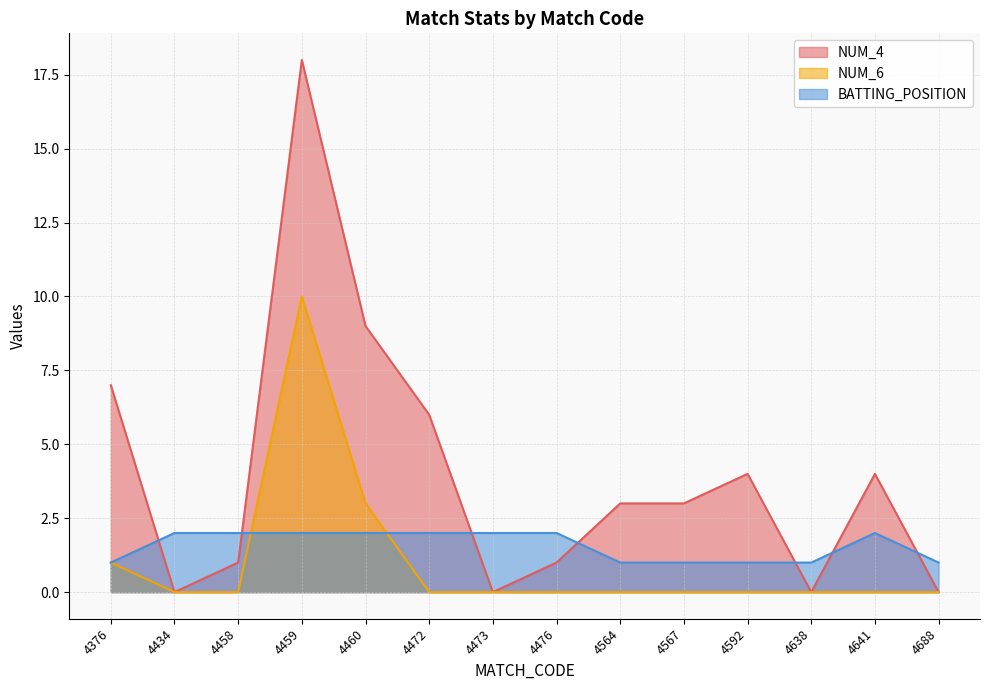

Reading right to left, transcribe all the data shown in this chart.

NUM_4: 4688=0	4641=4	4638=0	4592=4	4567=3	4564=3	4476=1	4473=0	4472=6	4460=9	4459=18	4458=1	4434=0	4376=7
NUM_6: 4688=0	4641=0	4638=0	4592=0	4567=0	4564=0	4476=0	4473=0	4472=0	4460=3	4459=10	4458=0	4434=0	4376=1
BATTING_POSITION: 4688=1	4641=2	4638=1	4592=1	4567=1	4564=1	4476=2	4473=2	4472=2	4460=2	4459=2	4458=2	4434=2	4376=1